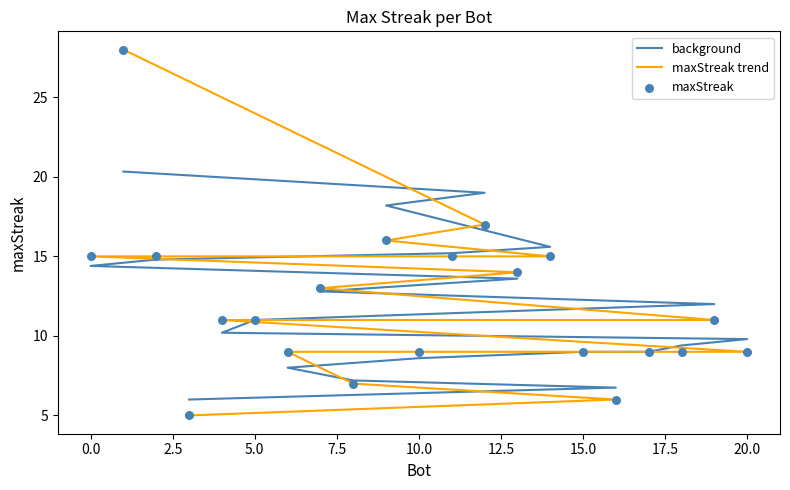

Which series contains the lowest Y value?

maxStreak trend